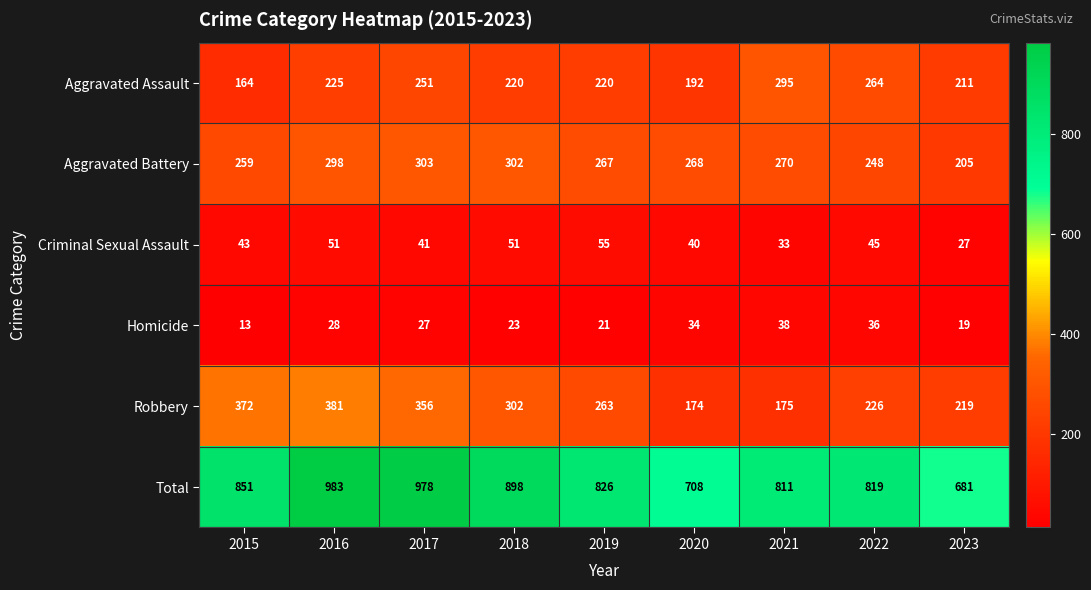

Which series changed the most between 2018 and 2021?

Robbery